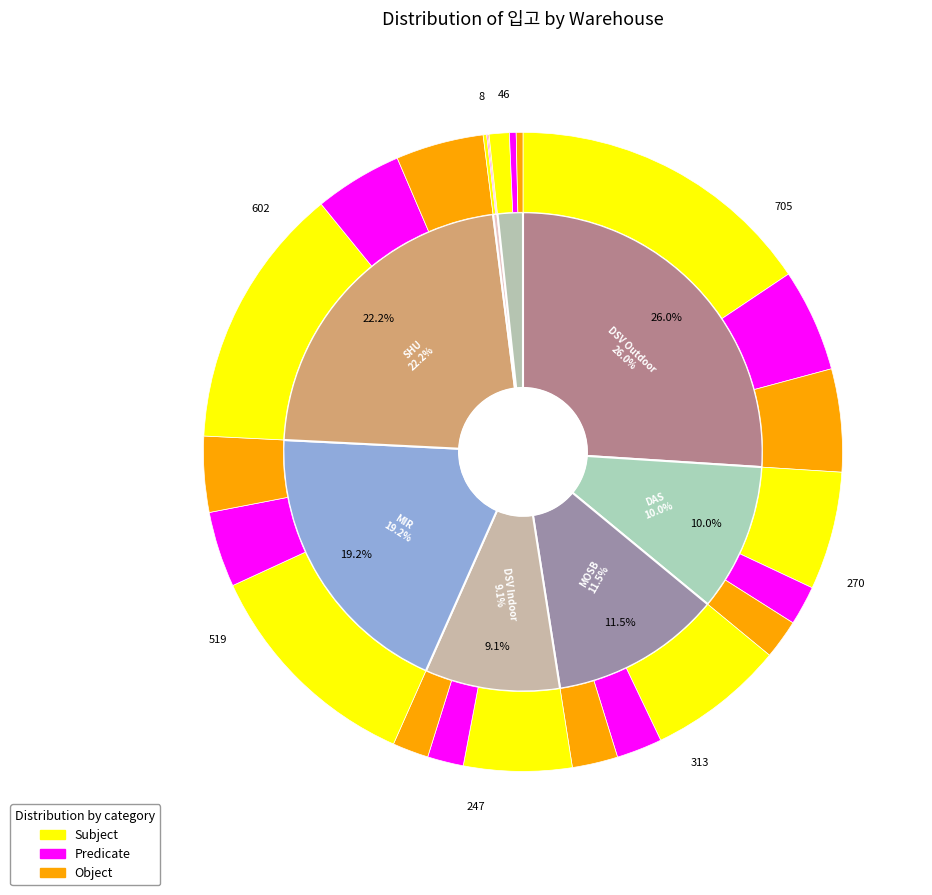

What is the change in value from DAS_입고 to MOSB_입고?

+43